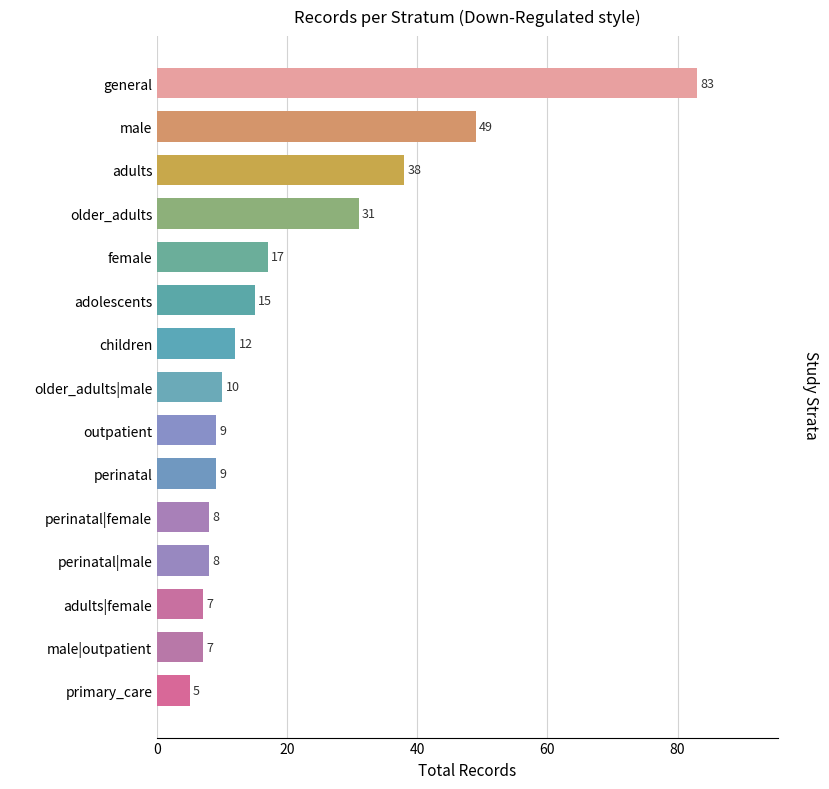

Reading bottom to top, extract all data points from this chart.

5	7	7	8	8	9	9	10	12	15	17	31	38	49	83